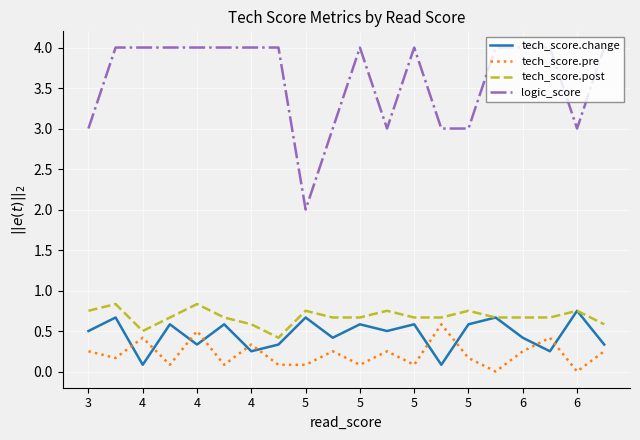

True or false: logic_score and tech_score.pre cross at least once.

False